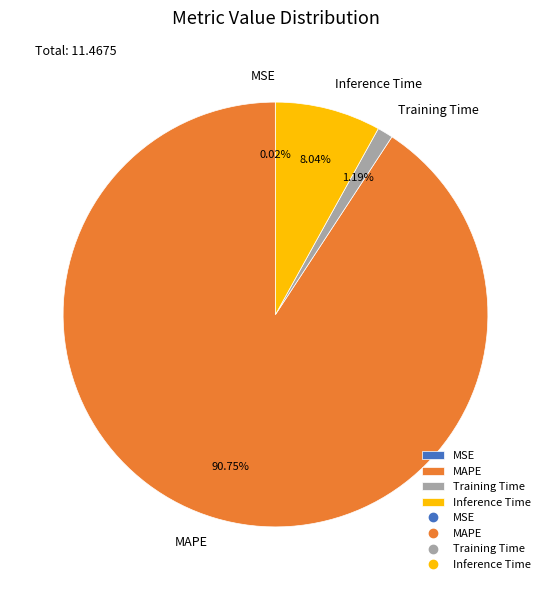

Between Training Time and MAPE, which is larger?

MAPE